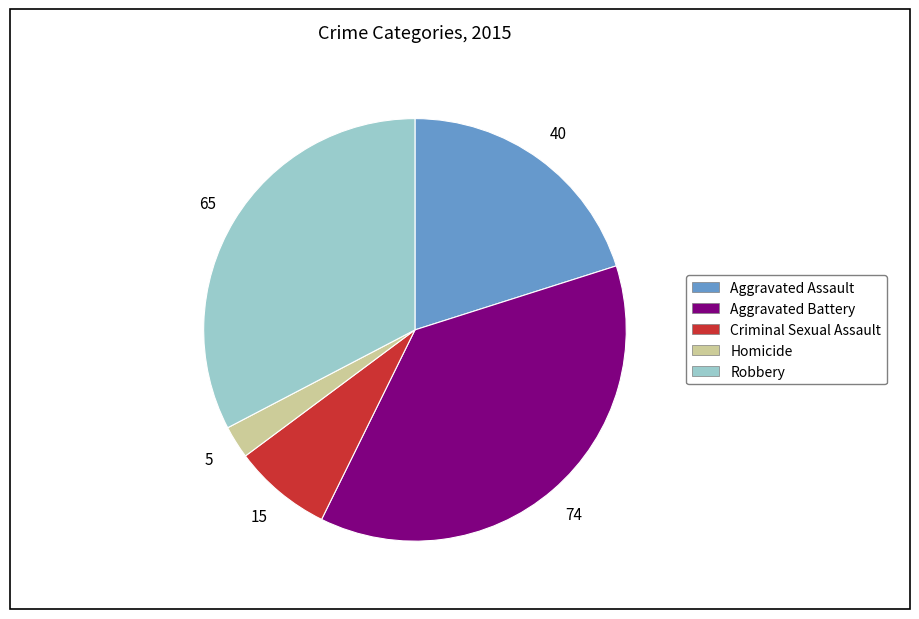

Is the sum of Homicide and Robbery greater than half?

No